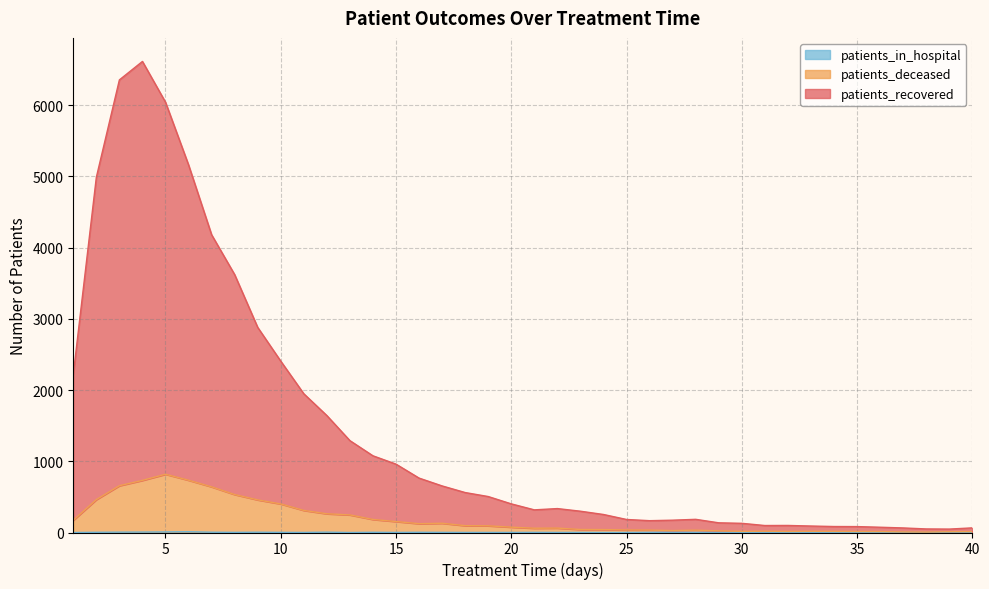

At which label does patients_recovered reach its minimum?

39